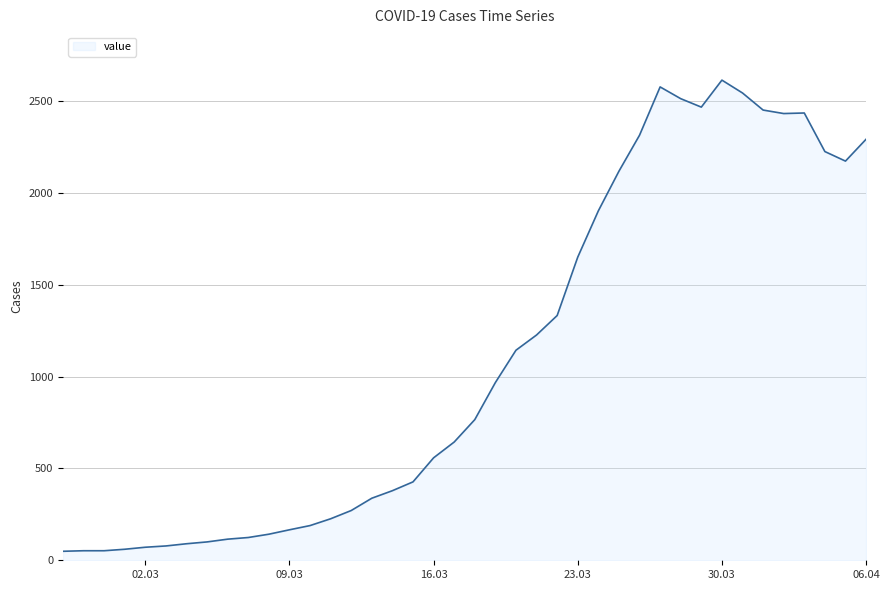

What is the maximum value shown in the chart?

2615